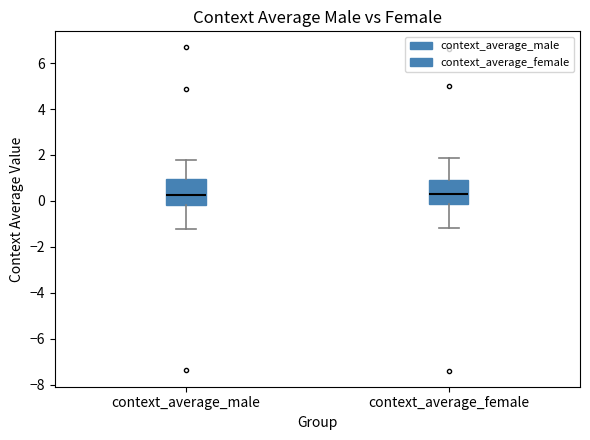

Where does the upper whisker of the box for context_average_male end on the y-axis? The values are not printed on the chart, so give them approximately, as read against the axis.

1.8